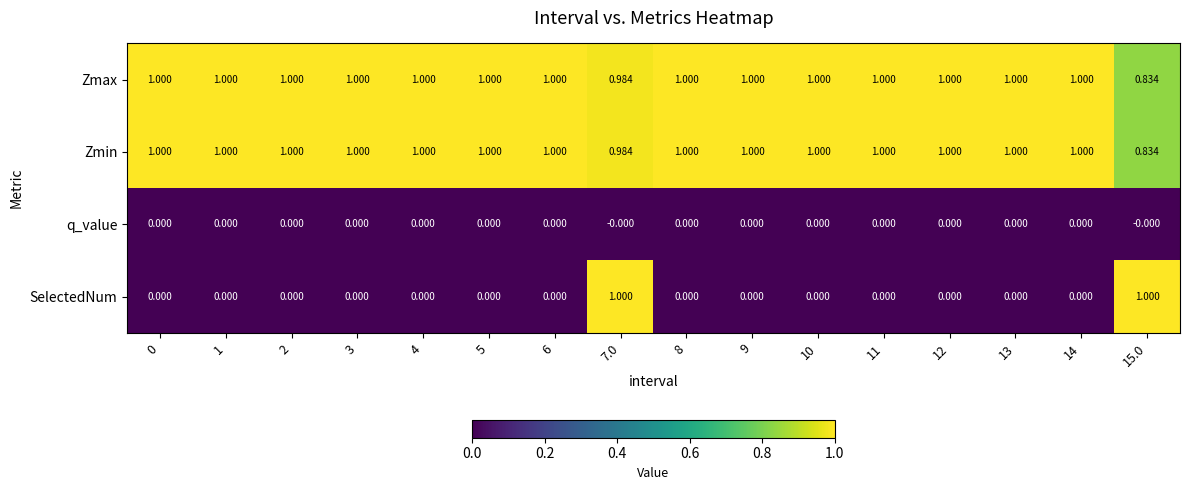

At how many categories does at least one series exceed 0?

16